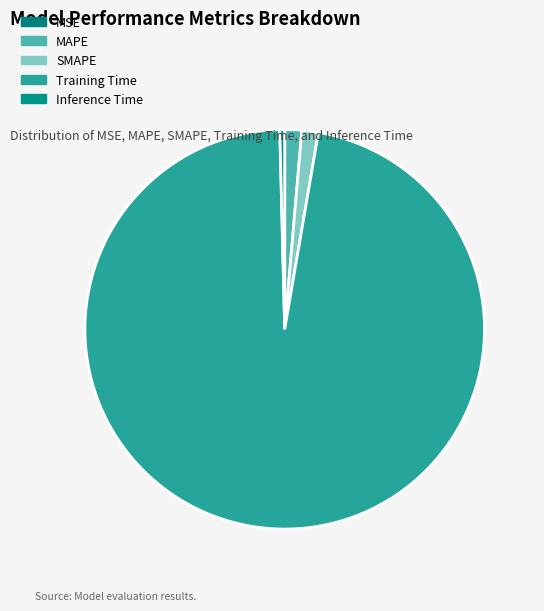

Which slice is the smallest?

MSE